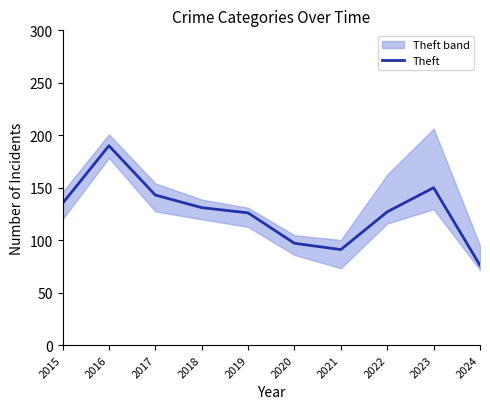

True or false: the data shows 190 at 2016.

True